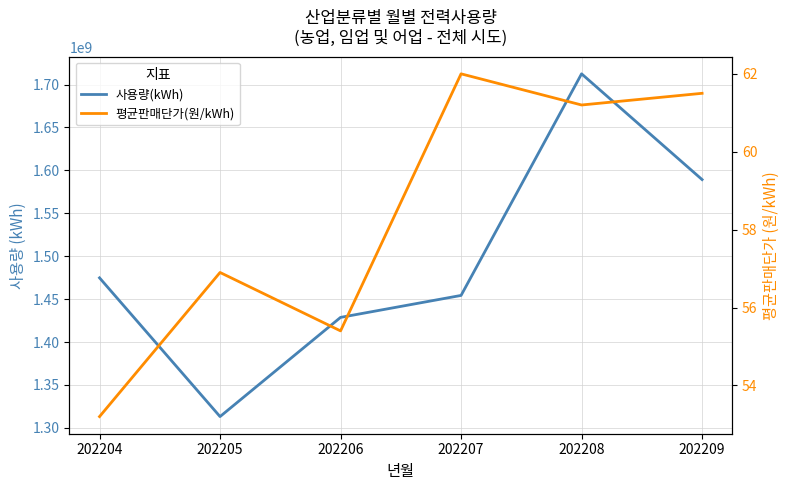

Which label corresponds to the largest value in the chart?

202208